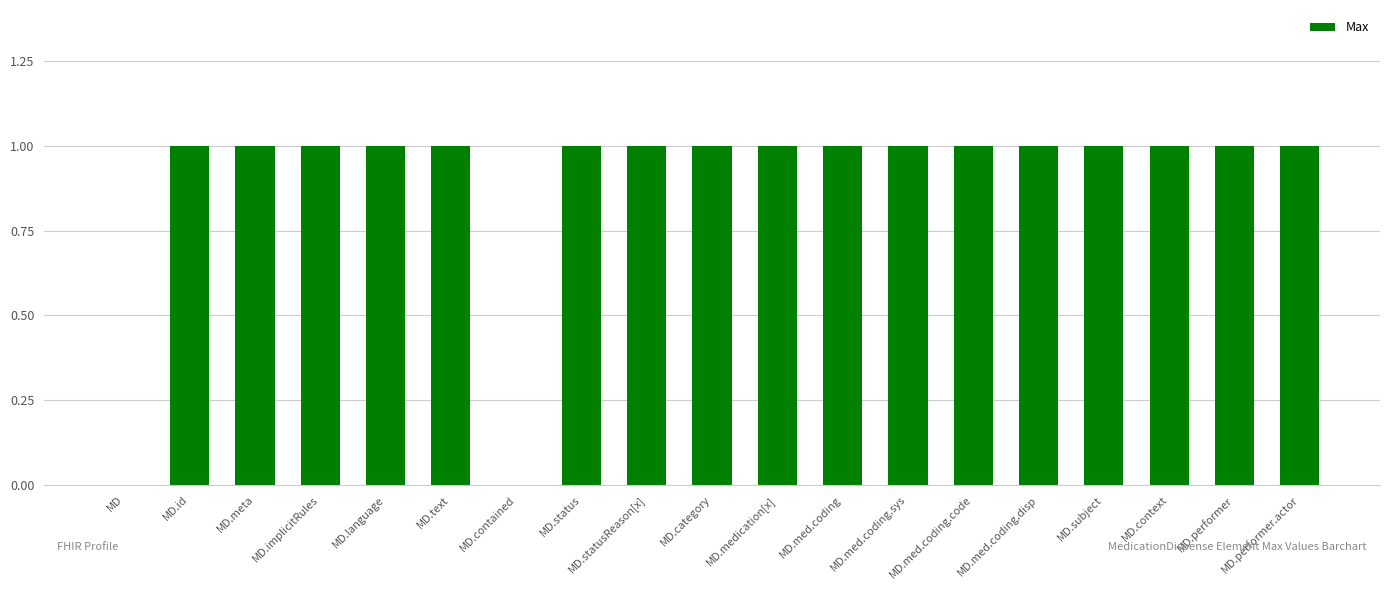

Reading left to right, what are all the values shown in this chart?

0	1	1	1	1	1	0	1	1	1	1	1	1	1	1	1	1	1	1